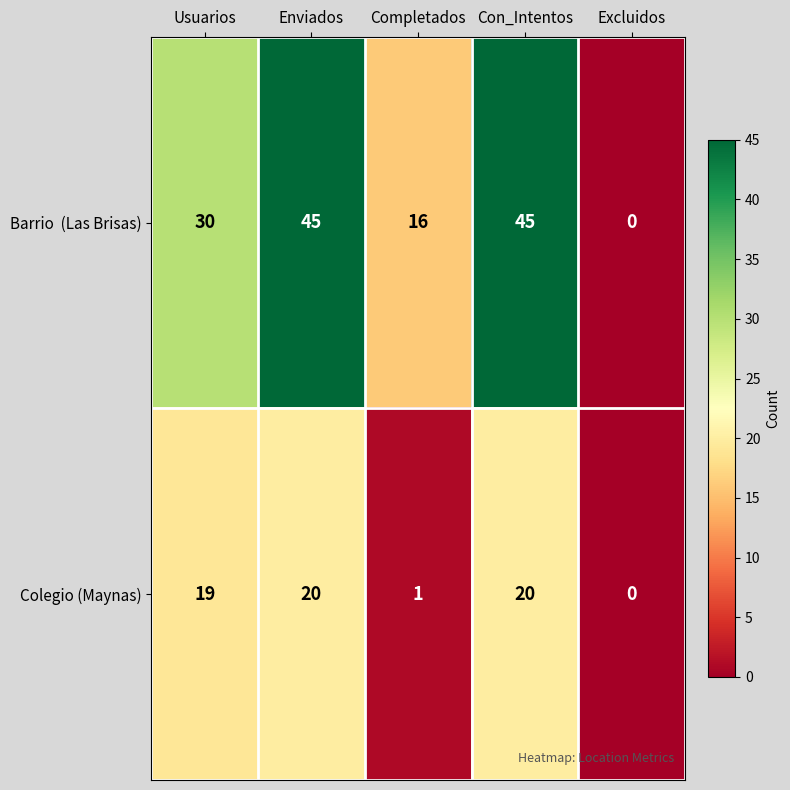

Is it true that Colegio (Maynas) equals 11 at Excluidos?

False